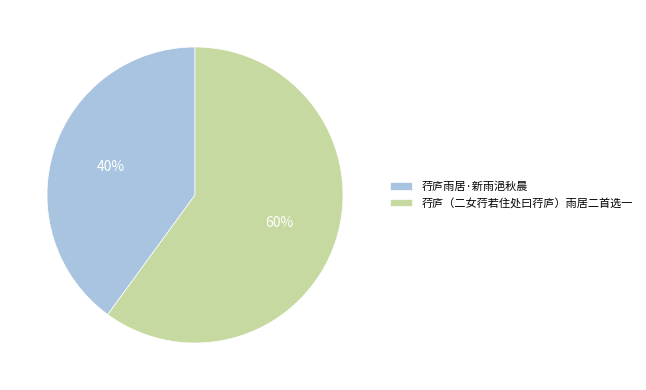

Does 荇庐雨居·新雨浥秋晨 account for over 50% of the chart?

No